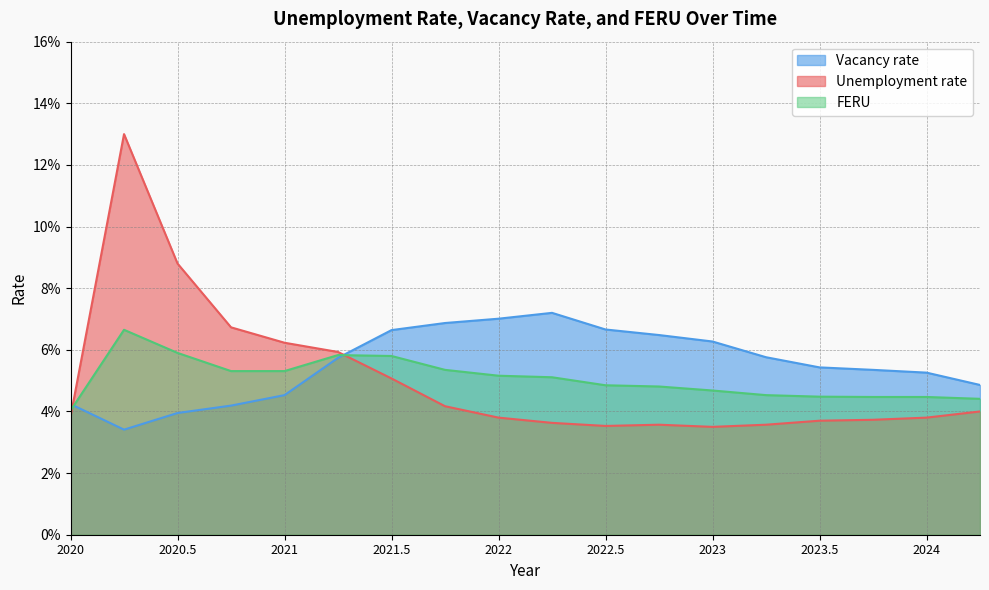

After their last crossing, which series has the higher values: FERU or Vacancy rate?

Vacancy rate